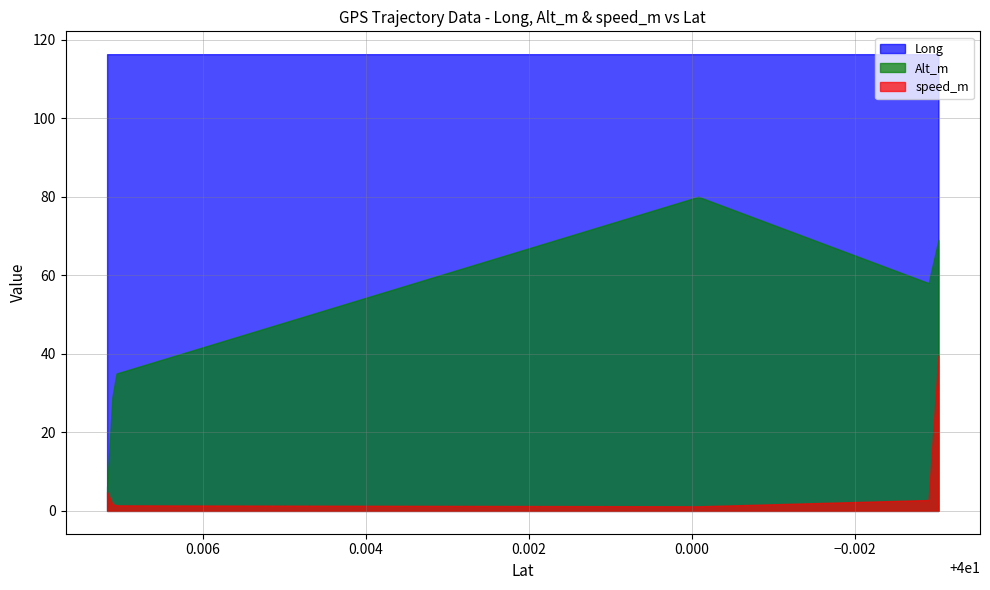

Reading left to right, transcribe all the data shown in this chart.

Long: 40.007177=116.3	40.007112=116.3	40.007062=116.3	39.999923=116.3	39.997096=116.3	39.996975=116.3
Alt_m: 40.007177=6.0	40.007112=29.0	40.007062=35.0	39.999923=80.0	39.997096=58.0	39.996975=69.0
speed_m: 40.007177=4.9	40.007112=1.8	40.007062=1.4	39.999923=1.2	39.997096=2.8	39.996975=39.6